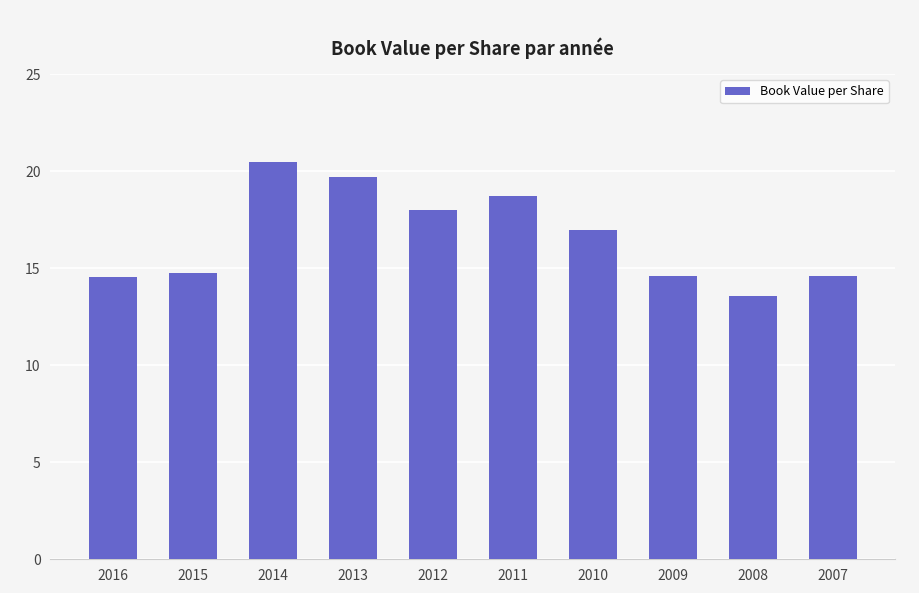

Which category has the lowest value across all series?

2008